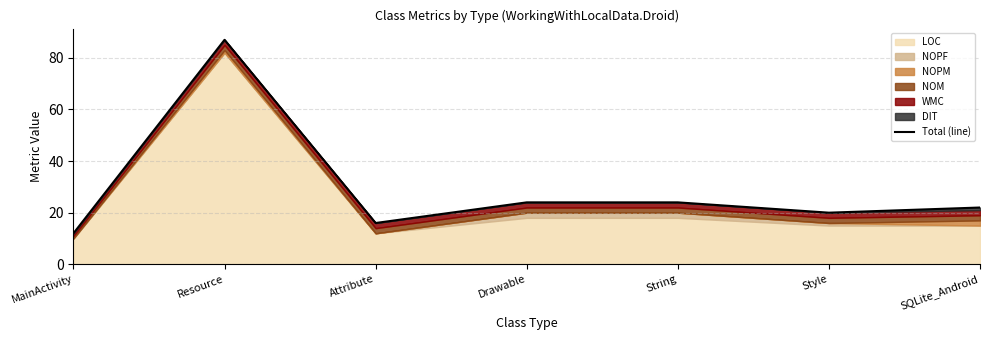

The value at SQLite_Android is 35. True or false?

False